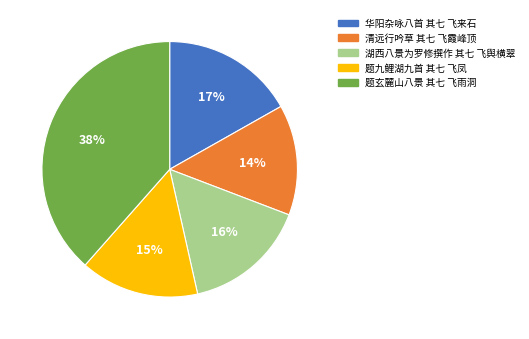

Is there a majority slice in this chart?

No